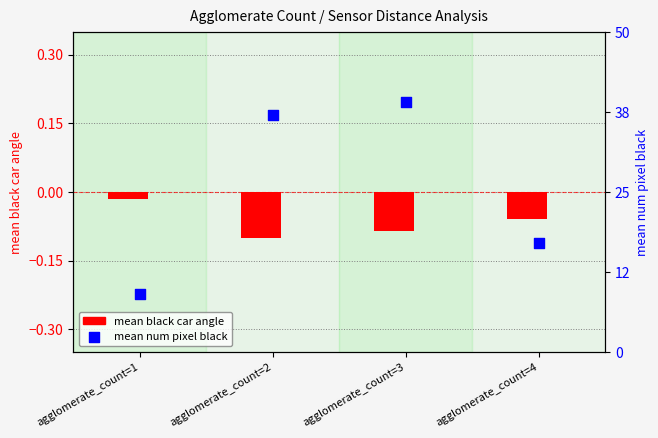

Which series has the largest total across all categories?

mean num pixel black